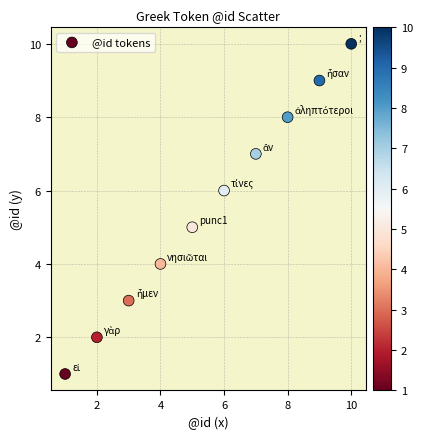

What is the average X value?

6